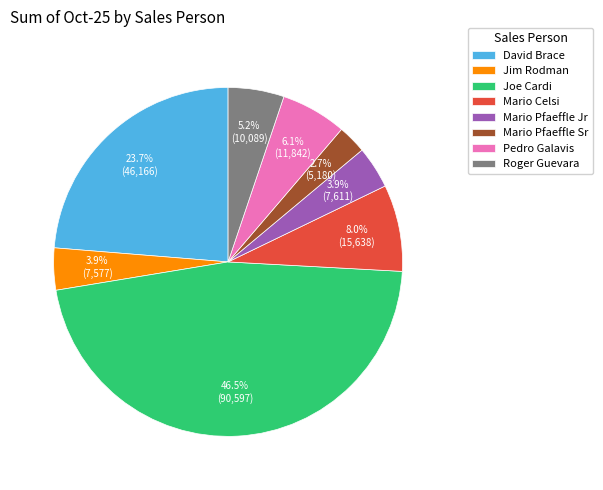

To the nearest percent, what is the difference between the largest and smallest slice percentages?

44%